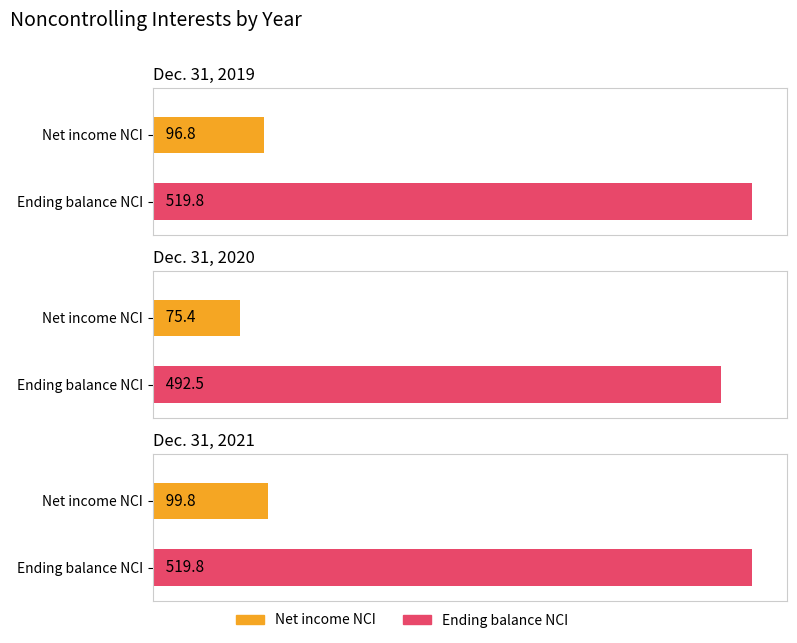

What is the value of the Ending balance (Noncontrolling Interests) bar at the 2nd from the left?

492.5